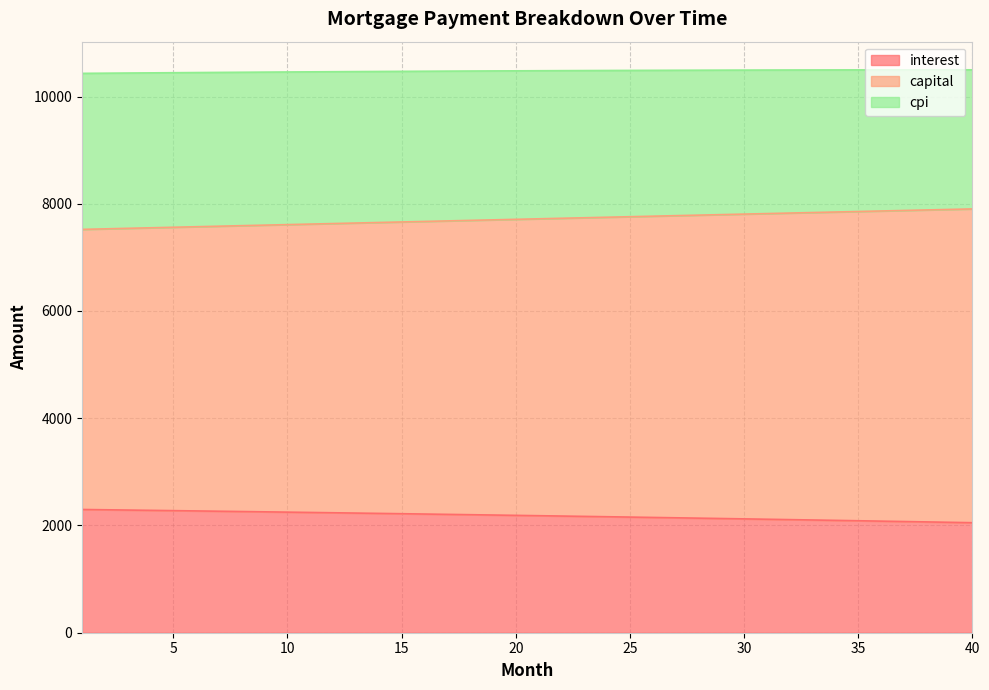

What is the greatest value displayed?

7903.6